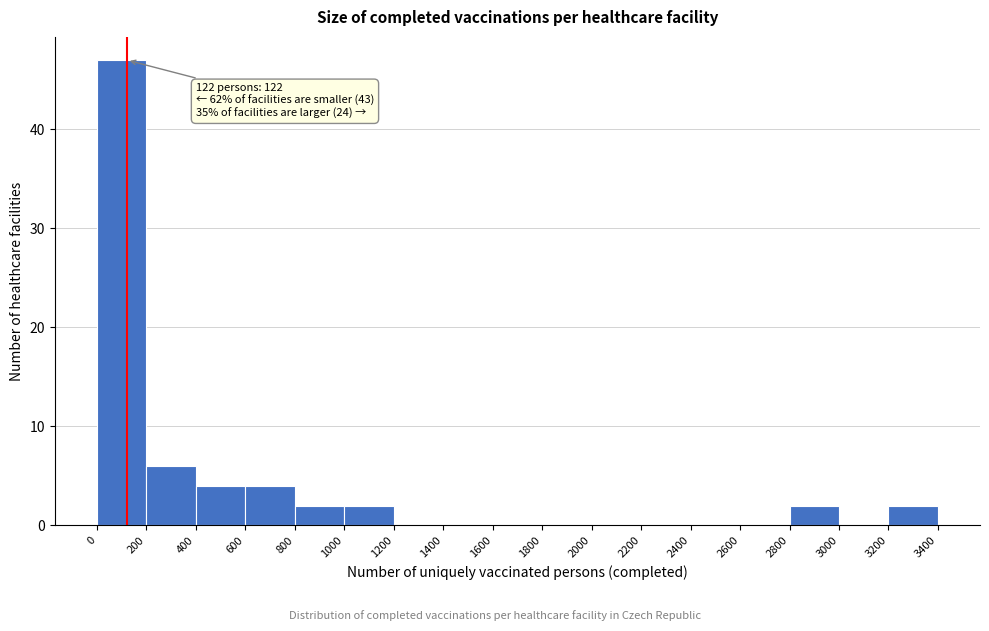

Which range on the x-axis has the tallest bar?

0 to 200